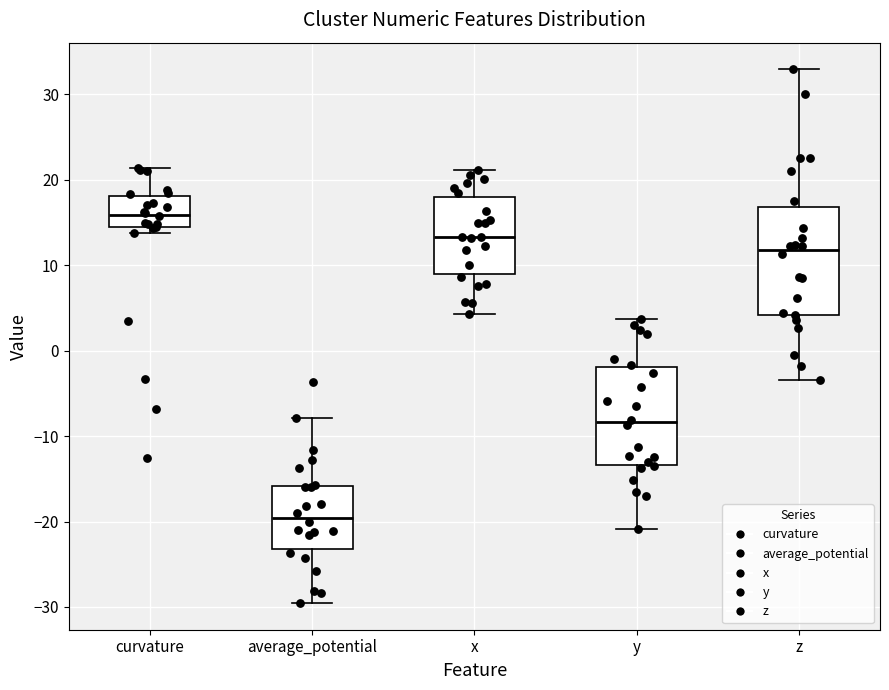

Reading left to right, read every box against the y-axis: the position of its median line, the range the box covers, and the ends of its whiskers. The values are not printed on the chart, so give them approximately, as read against the axis.

curvature: median 16, box 14 to 18, whiskers 14 (just below the box's lower edge) to 21
average_potential: median -20, box -23 to -16, whiskers -30 to -8
x: median 13, box 9 to 18, whiskers 4 to 21
y: median -8, box -13 to -2, whiskers -21 to 4
z: median 12, box 4 to 17, whiskers -3 to 33